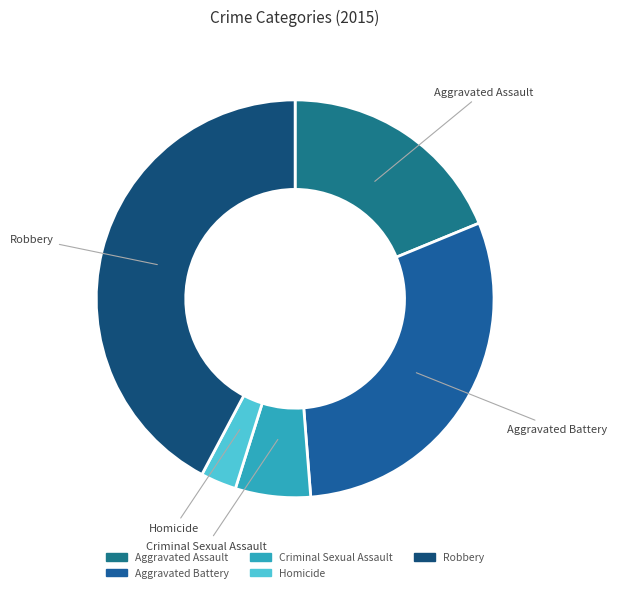

How many slices are in this pie chart?

5